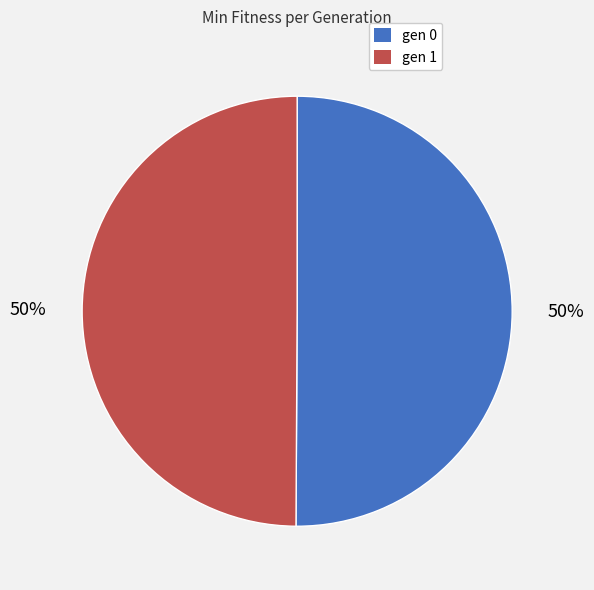

To the nearest percent, what portion does gen 1 represent?

50%